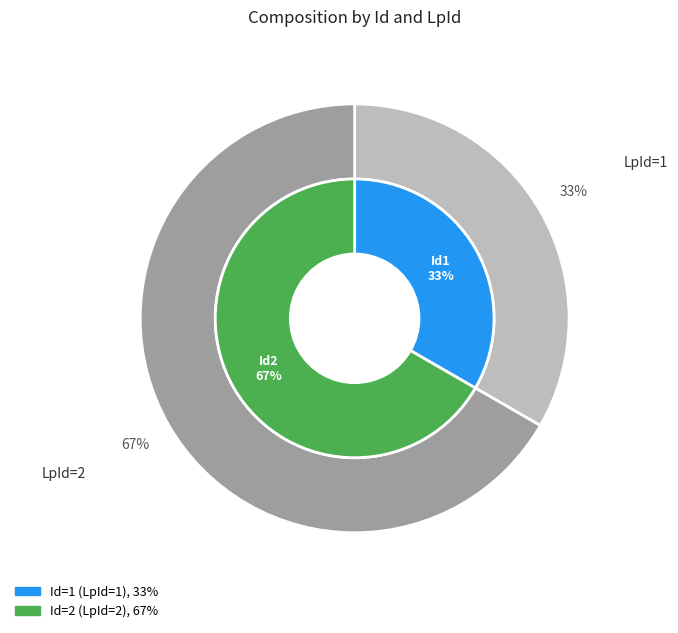

Count the number of slices in the pie.

2